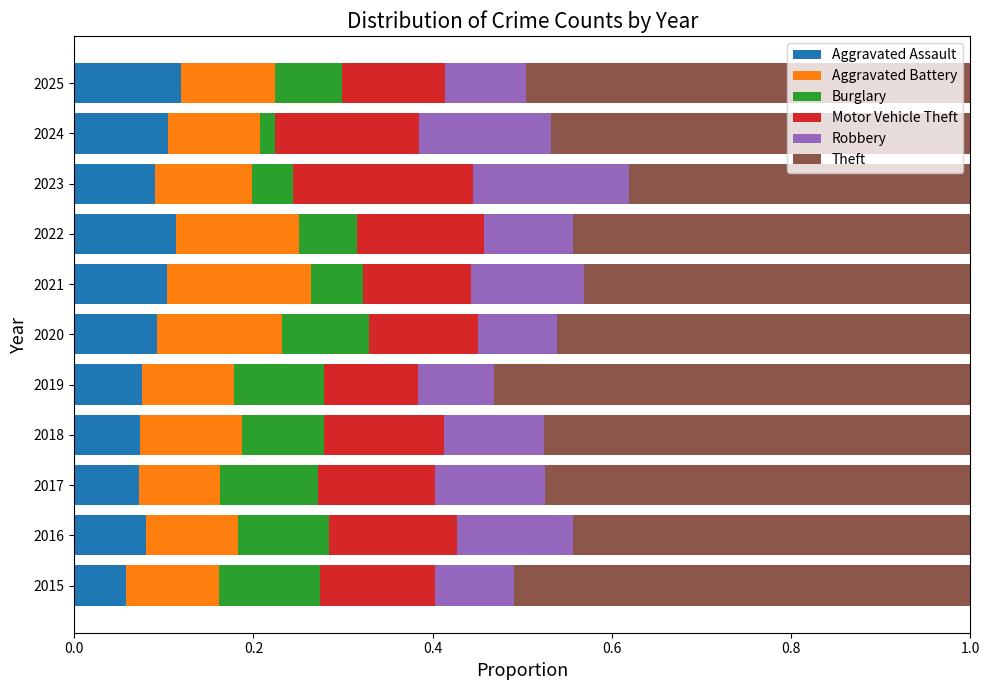

What is the sum of all Aggravated Assault values?

1.0